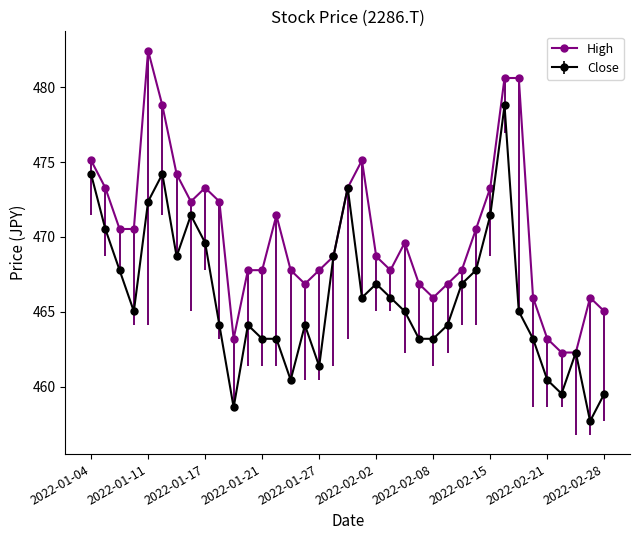

Count the number of categories in the chart.

37